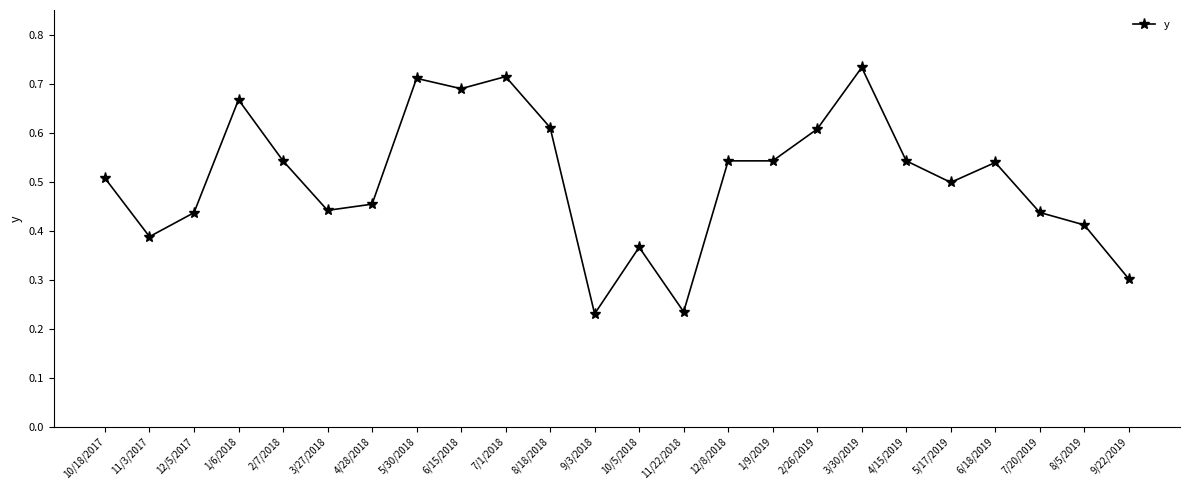

How many lines are shown in the chart?

1